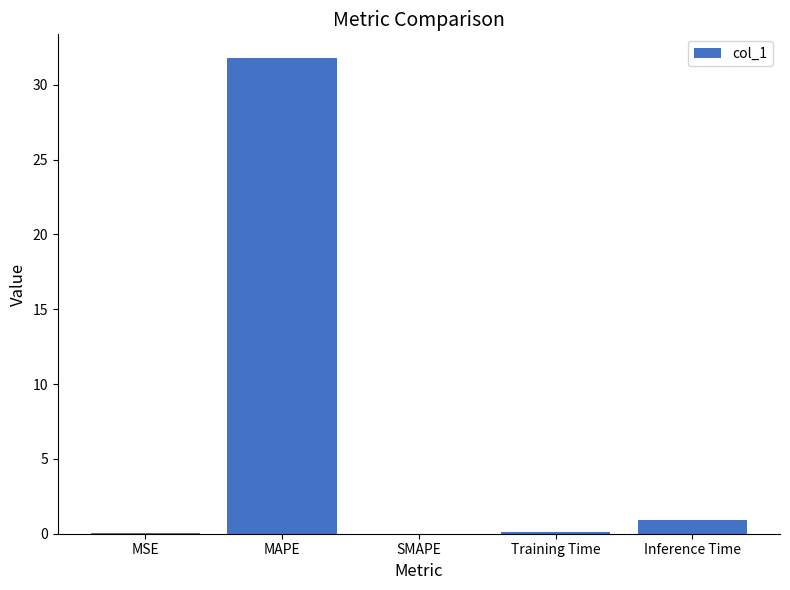

Are the bars horizontal?

No